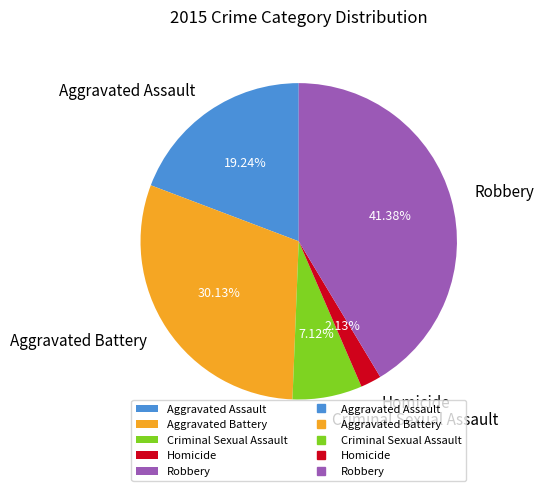

Which slice is the largest?

Robbery